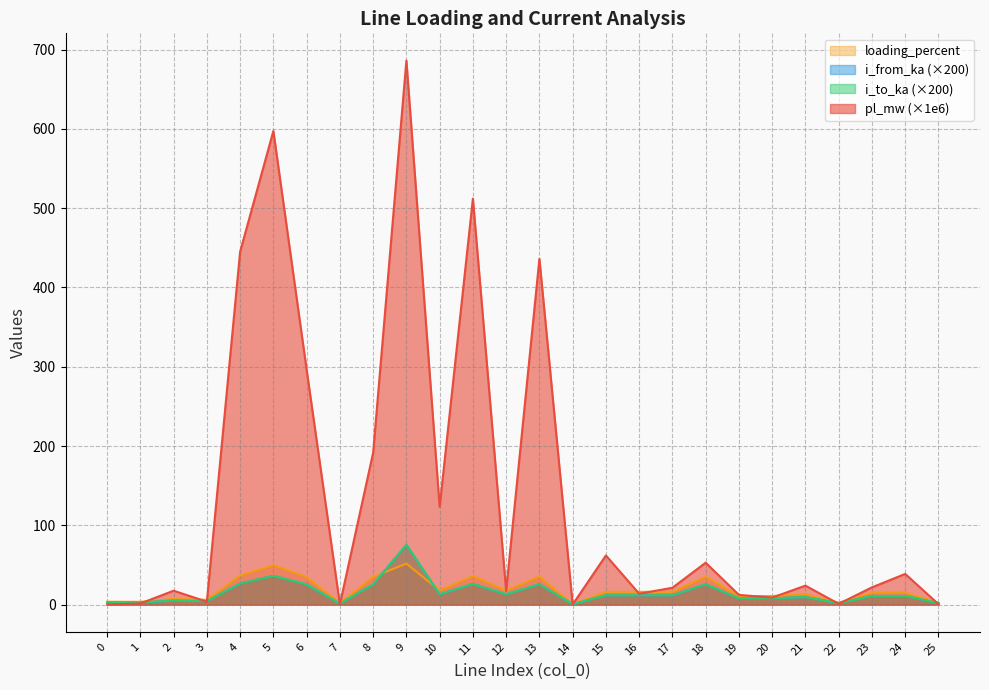

Is it true that i_from_ka equals 13.0 at 12?

True